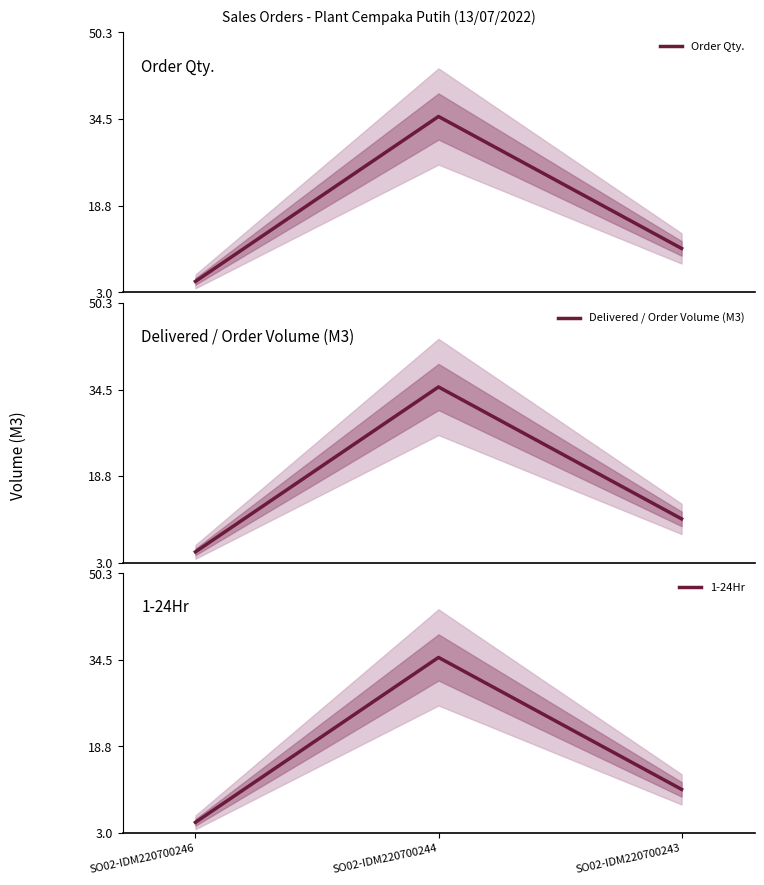

What is the value of the Delivered / Order Volume (M3) point at the 1st from the left?

5